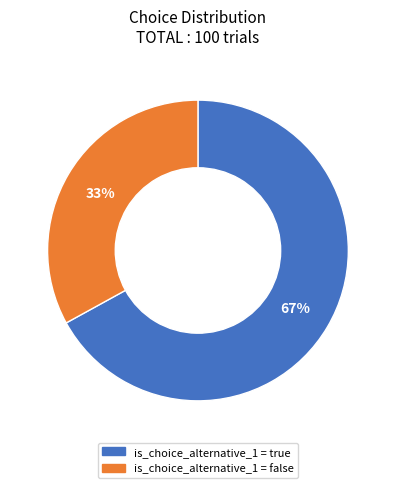

To the nearest percent, what is the difference between the largest and smallest slice percentages?

34%